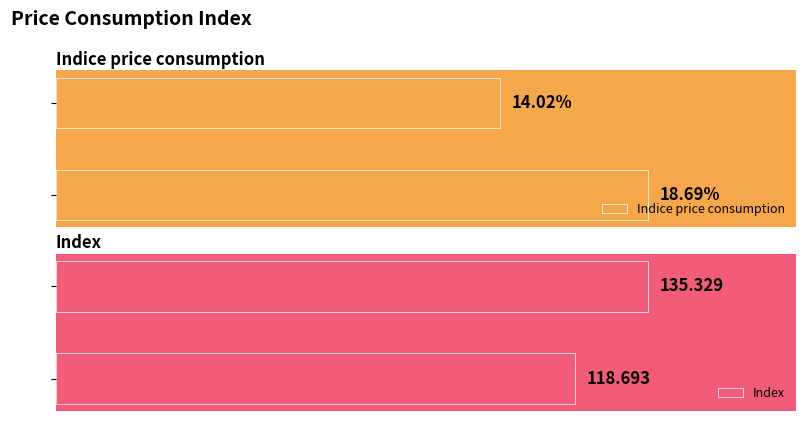

How many values in the Indice price consumption series exceed 18?

1